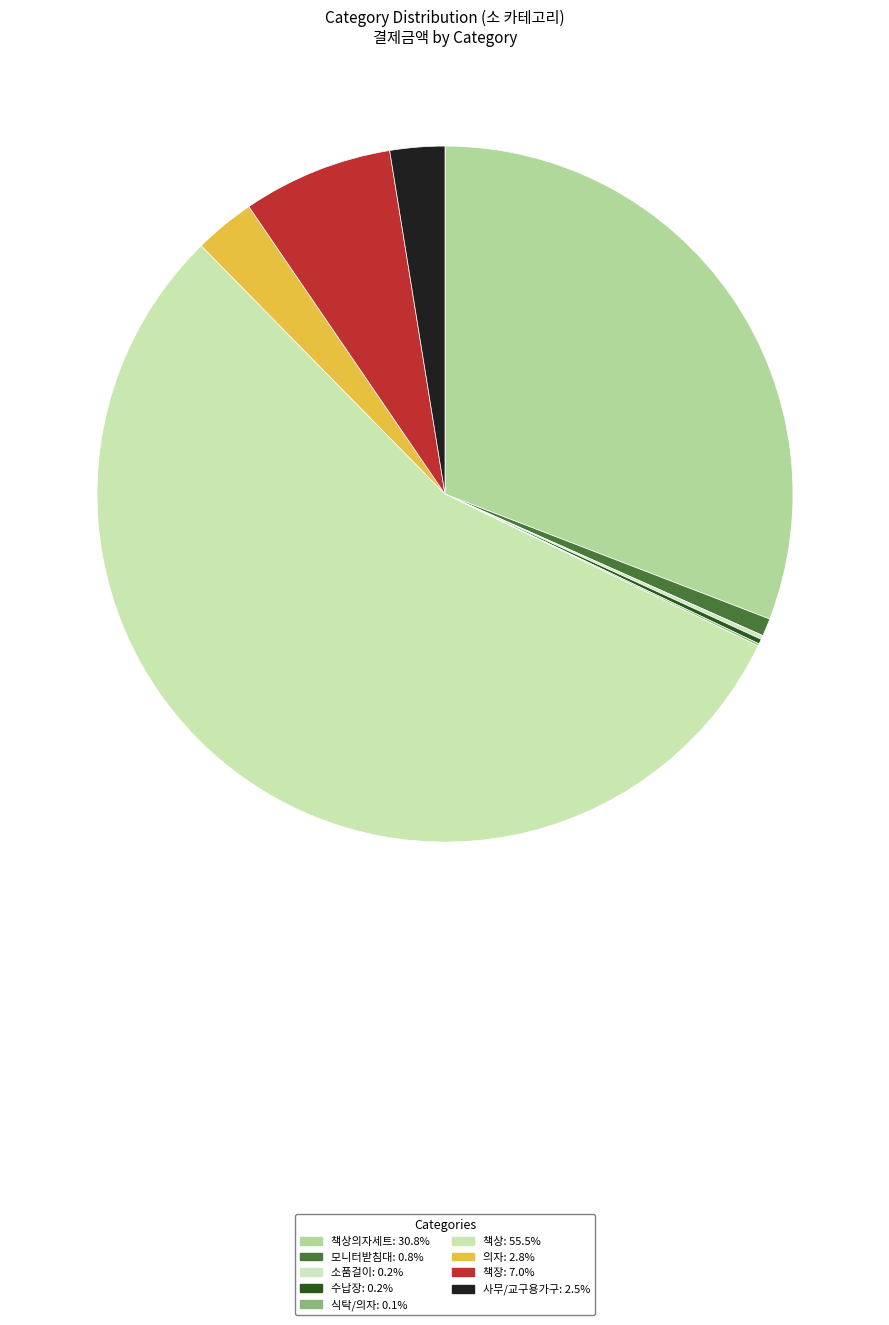

How many slices are in this pie chart?

9